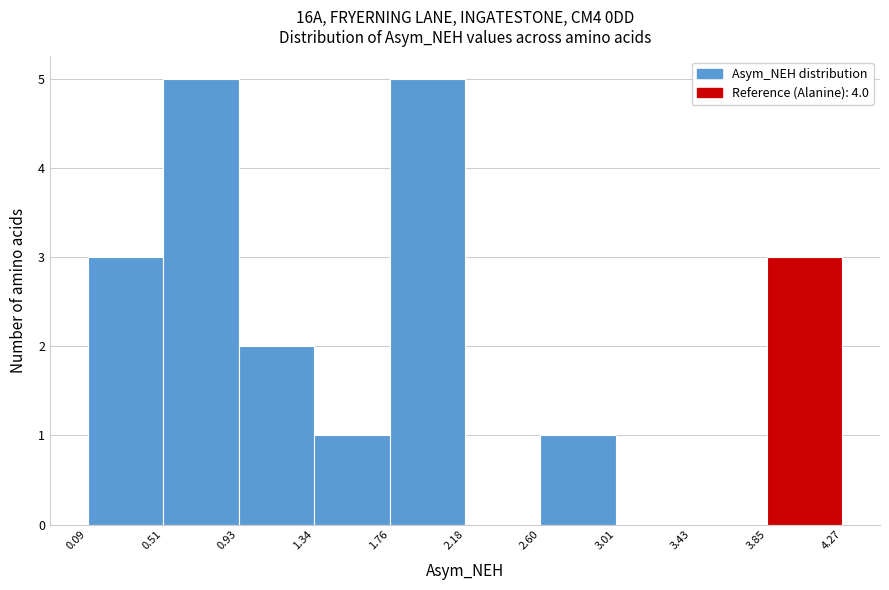

Reading left to right, transcribe this chart: for each bar, give the range it covers on the x-axis and its height. The values are not printed on the chart, so give them approximately, as read against the axis.

0.09 to 0.51: 3
0.51 to 0.93: 5
0.93 to 1.34: 2
1.34 to 1.76: 1
1.76 to 2.18: 5
2.18 to 2.60: 0
2.60 to 3.01: 1
3.01 to 3.43: 0
3.43 to 3.85: 0
3.85 to 4.27: 3